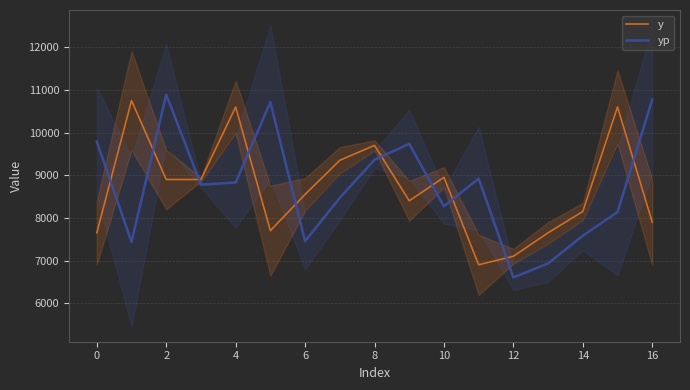

True or false: y has more than 1 interior local peaks.

True